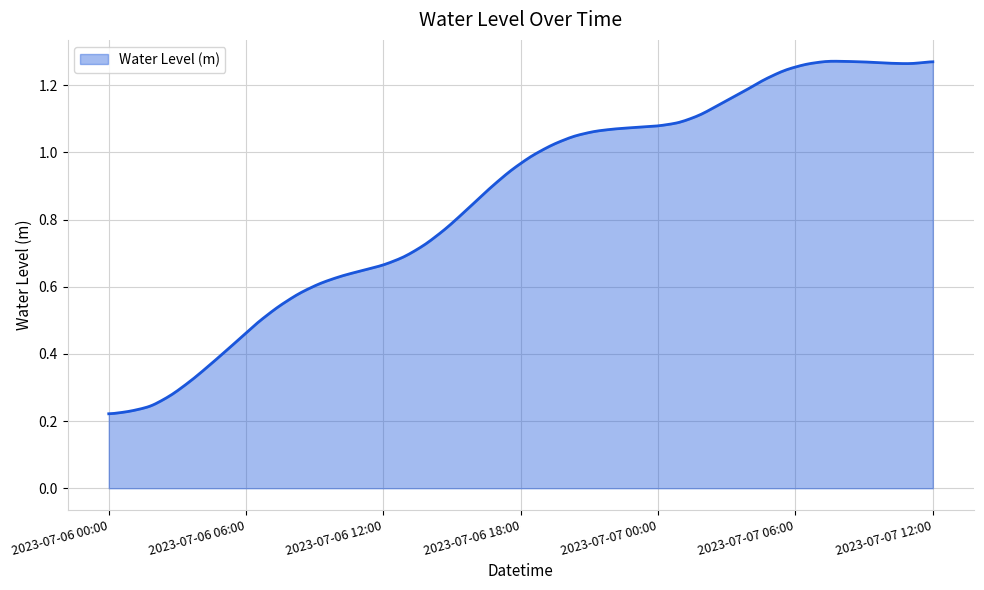

What is the minimum value shown in the chart?

0.2